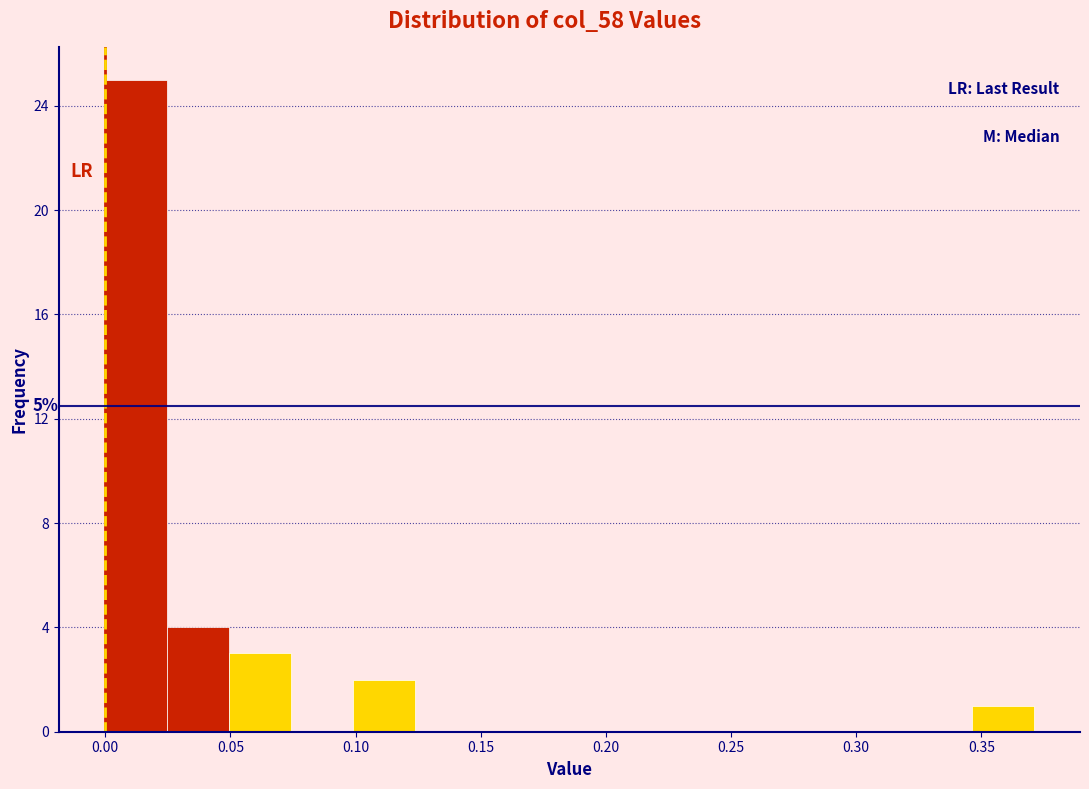

Over which range of the x-axis is the bar tallest?

0.000 to 0.025